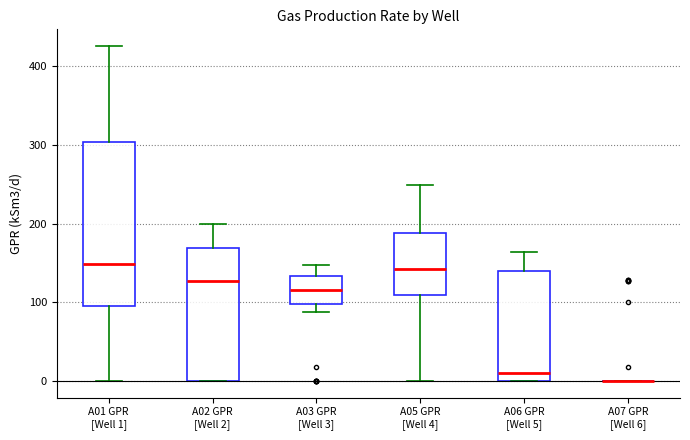

Which box is the tallest, from its lower edge to its upper edge?

A01 GPR [Well 1]